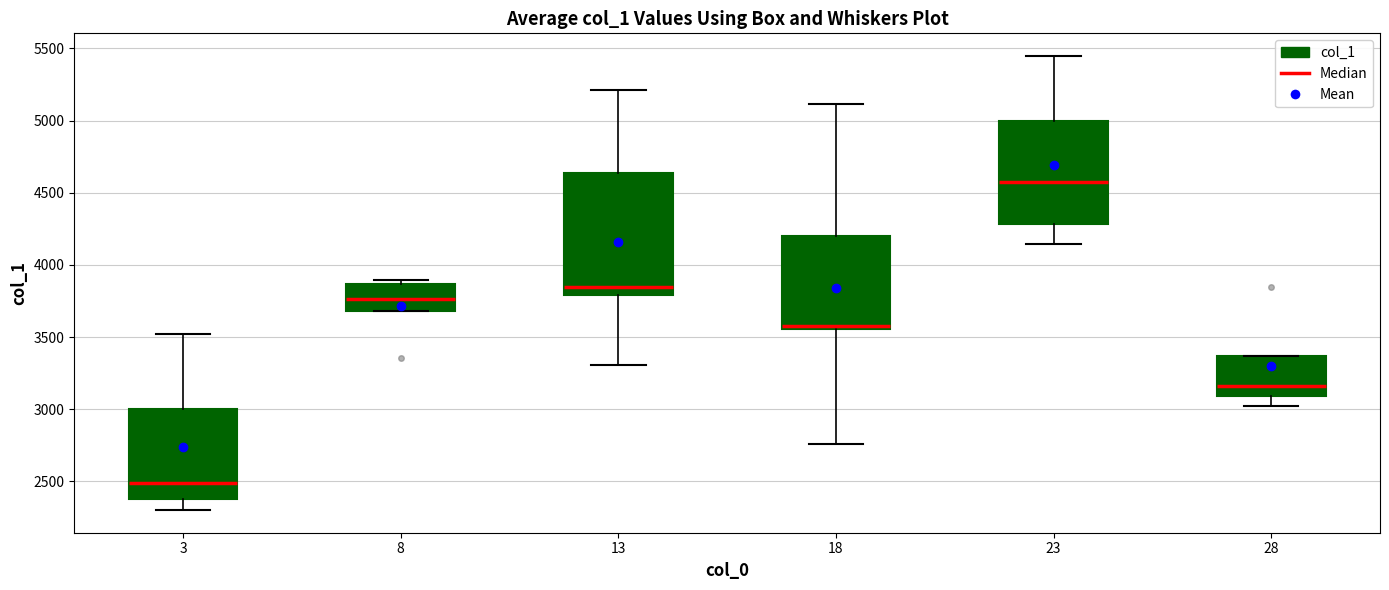

Reading left to right, transcribe this box plot: for each box, give where its median line is, the range the box spans, and where its two whiskers end, as read against the y-axis. The values are not printed on the chart, so give them approximately, as read against the axis.

3: median 2500, box 2400 to 3000, whiskers 2300 to 3500
8: median 3750, box 3700 to 3850, whiskers 3700 to 3900
13: median 3850, box 3800 to 4650, whiskers 3300 to 5200
18: median 3550 (just above the box's lower edge), box 3550 to 4200, whiskers 2750 to 5100
23: median 4550, box 4300 to 5000, whiskers 4150 to 5450
28: median 3150, box 3100 to 3350, whiskers 3000 to 3350